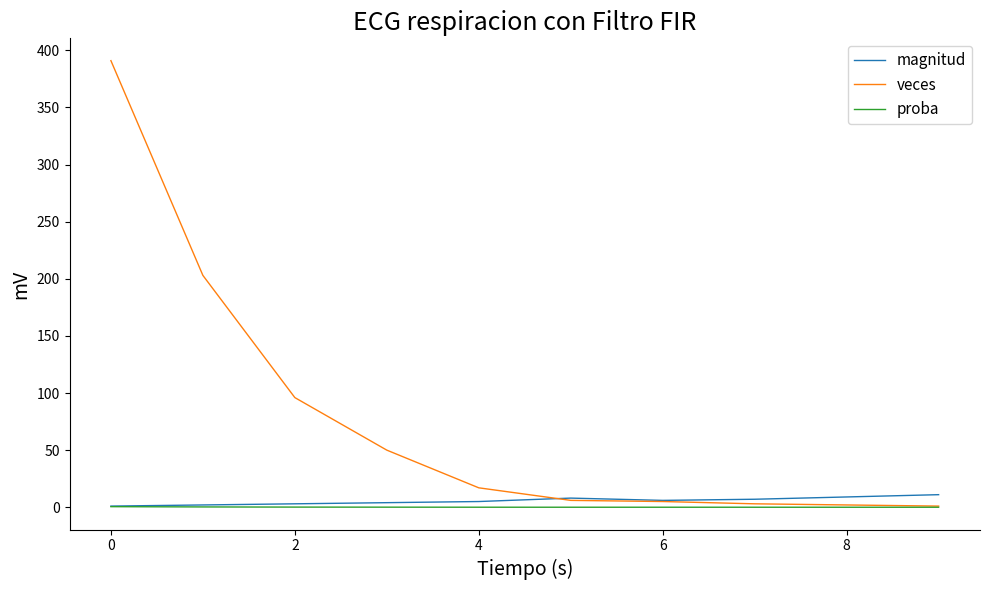

What is the greatest value displayed?

391.0